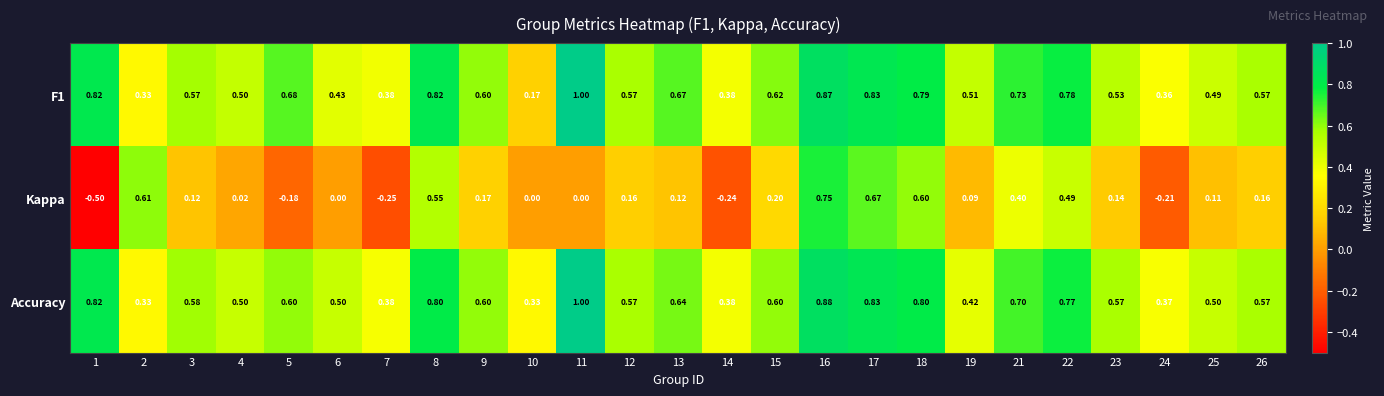

Which series has the largest total across all categories?

Accuracy